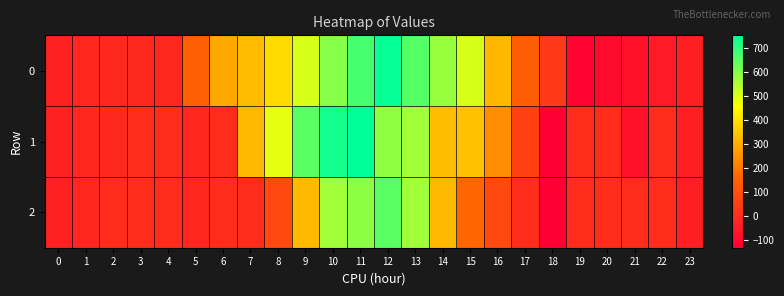

Which category has the lowest value across all series?

18